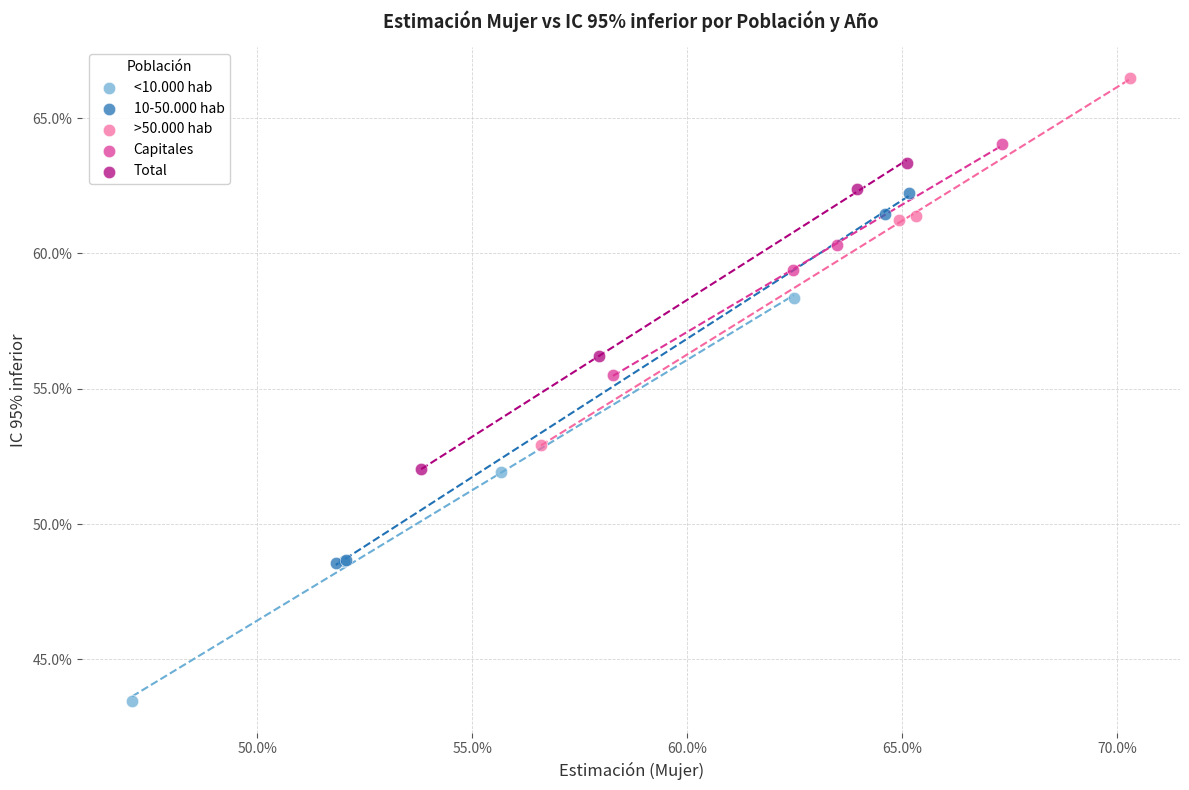

What are all the series names shown in the legend?

<10.000 hab, 10-50.000 hab, >50.000 hab, Capitales, Total